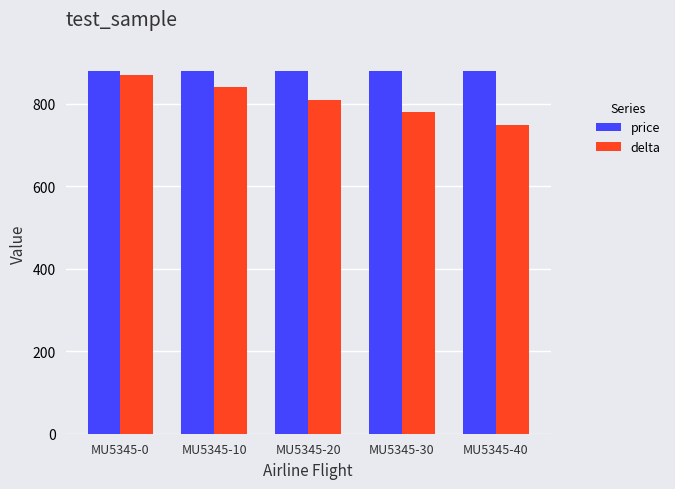

What is the value of the price bar at the 2nd from the left?

880